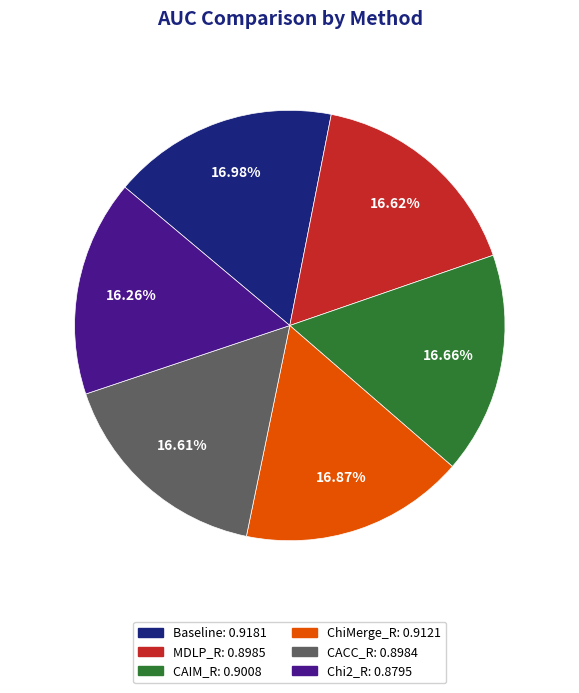

True or false: ChiMerge_R accounts for 30% of the total.

False